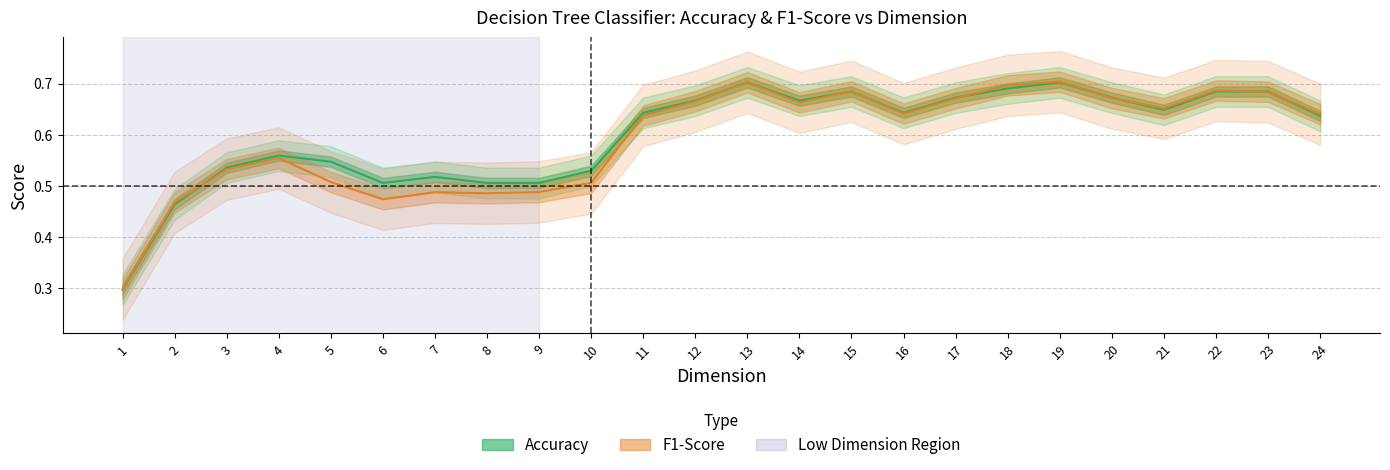

How many F1-Score values are between 0 and 1?

24